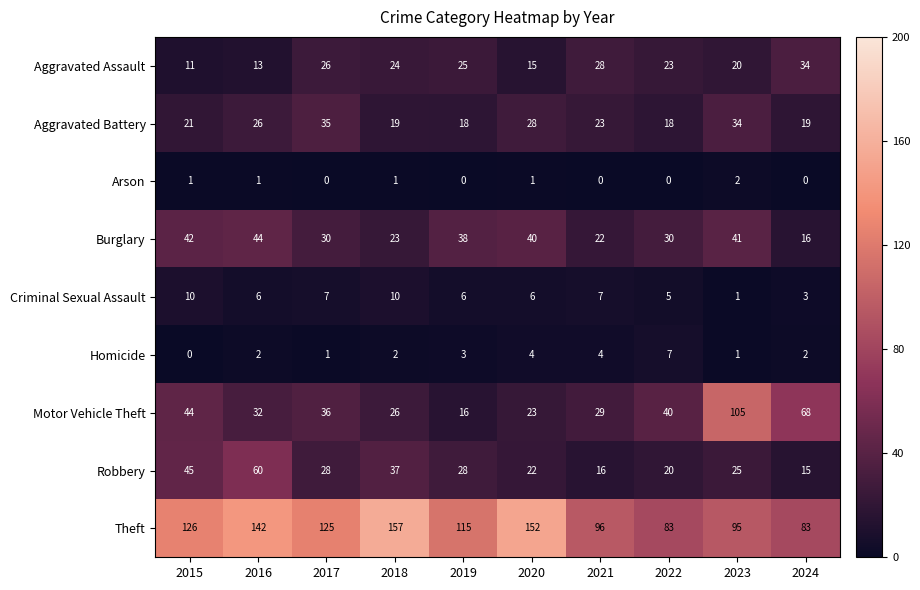

Which series has the largest total across all categories?

Theft